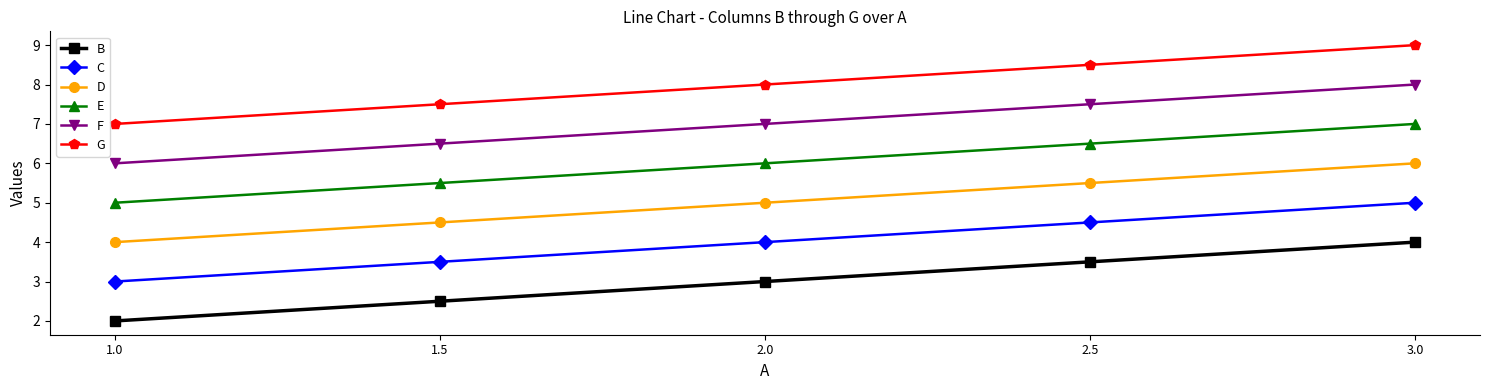

At which label does B reach its peak?

3.0